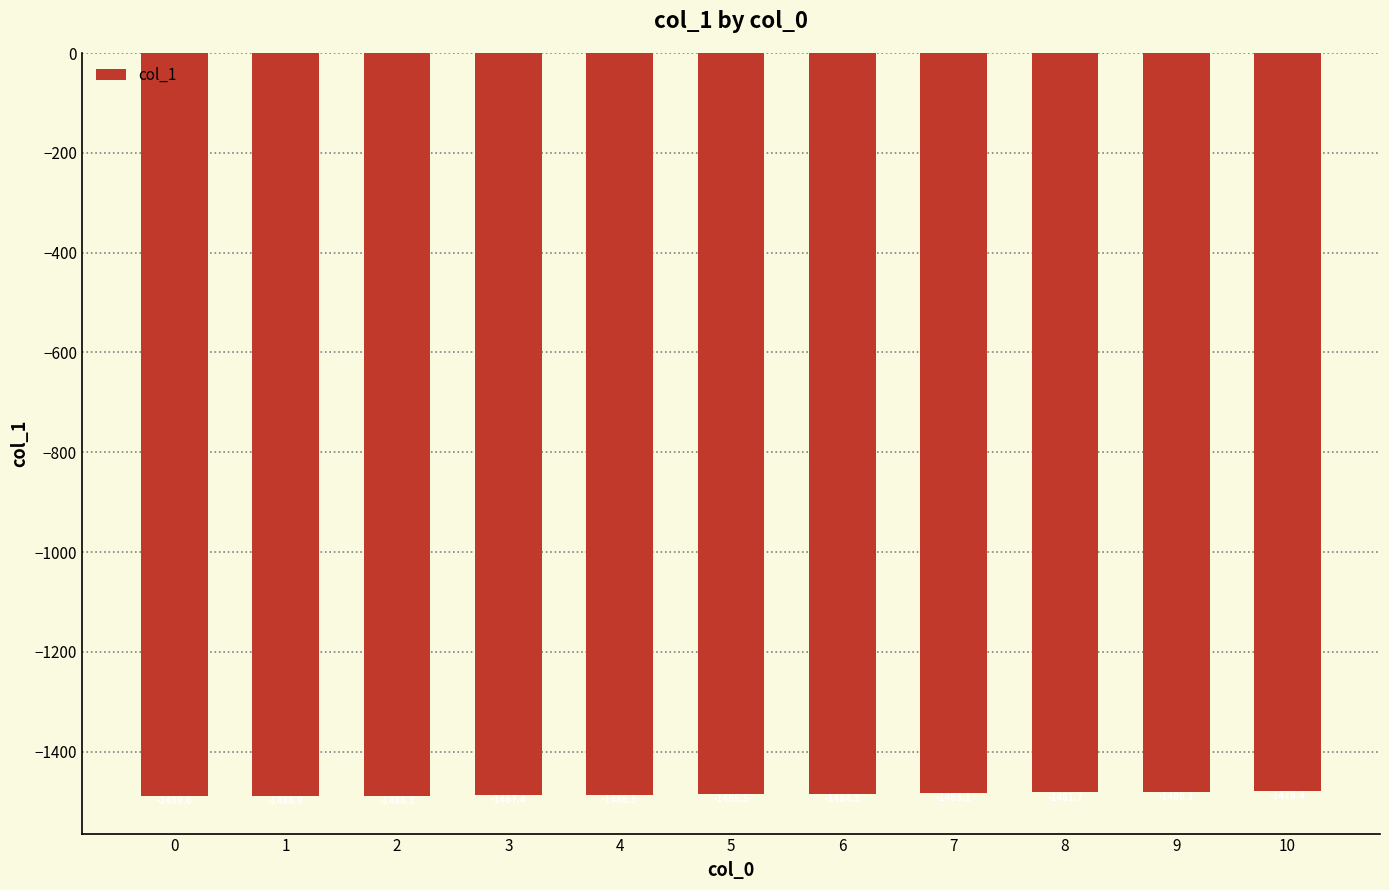

What is the difference between the second highest and second lowest values?

8.8